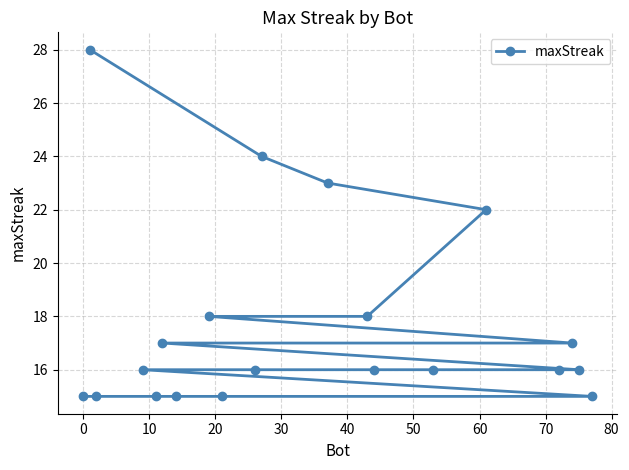

What is the minimum value shown in the chart?

15